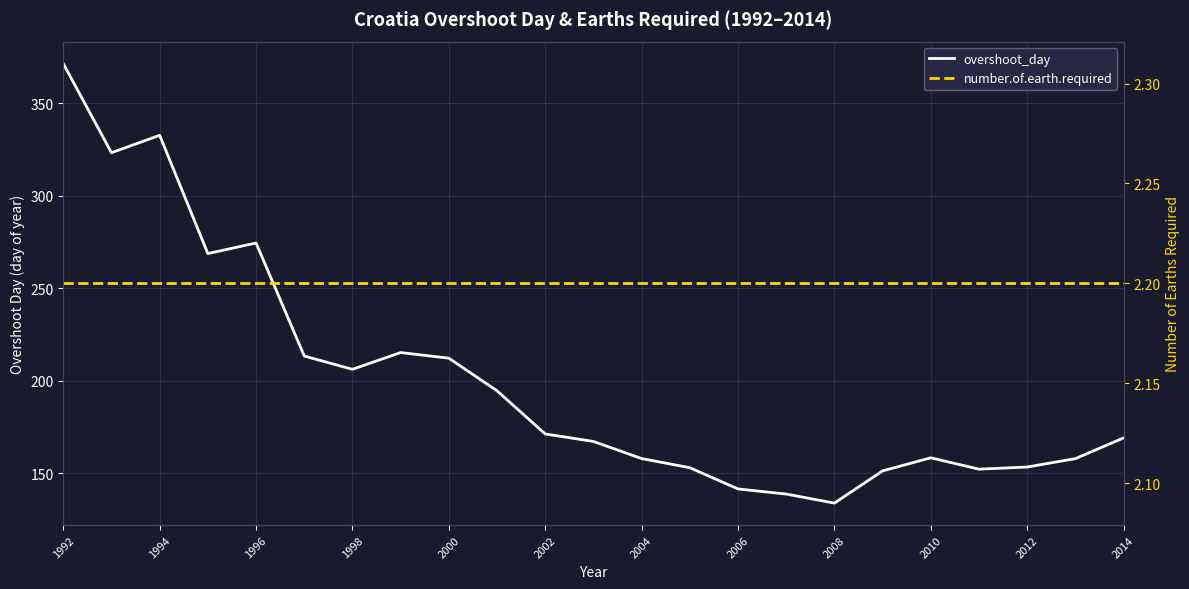

The overshoot_day series shows 76.4 at 15. True or false?

False